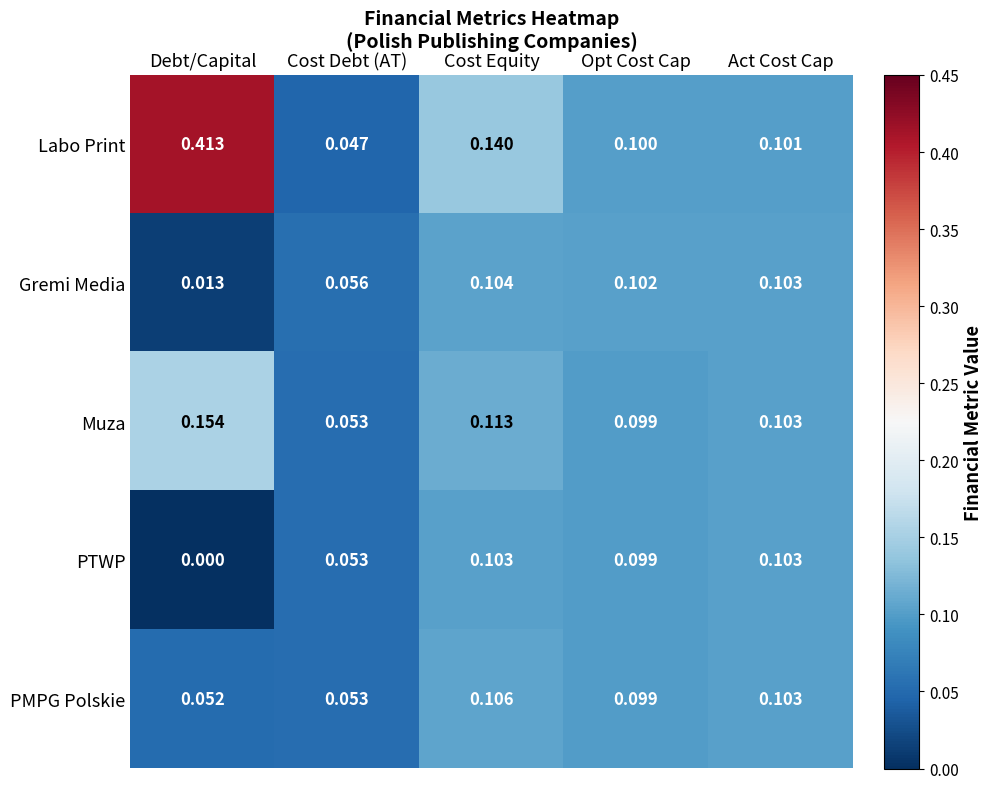

At how many categories does at least one series exceed 0?

5